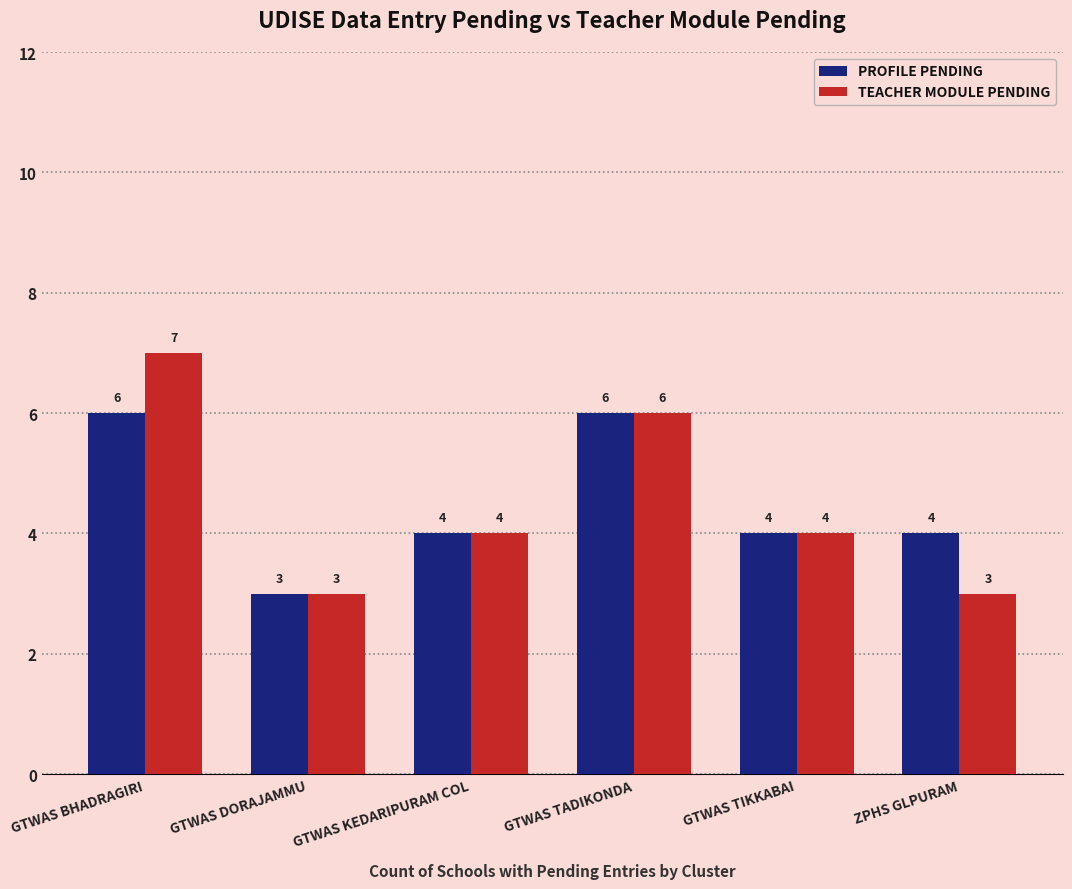

List the series in order of their peak value, lowest first.

PROFILE PENDING, TEACHER MODULE PENDING